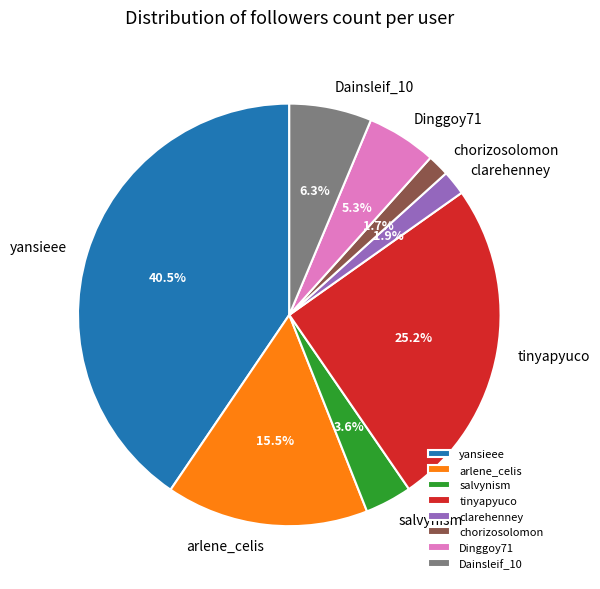

Combined, what portion of the pie is arlene_celis and Dainsleif_10?

21.8%